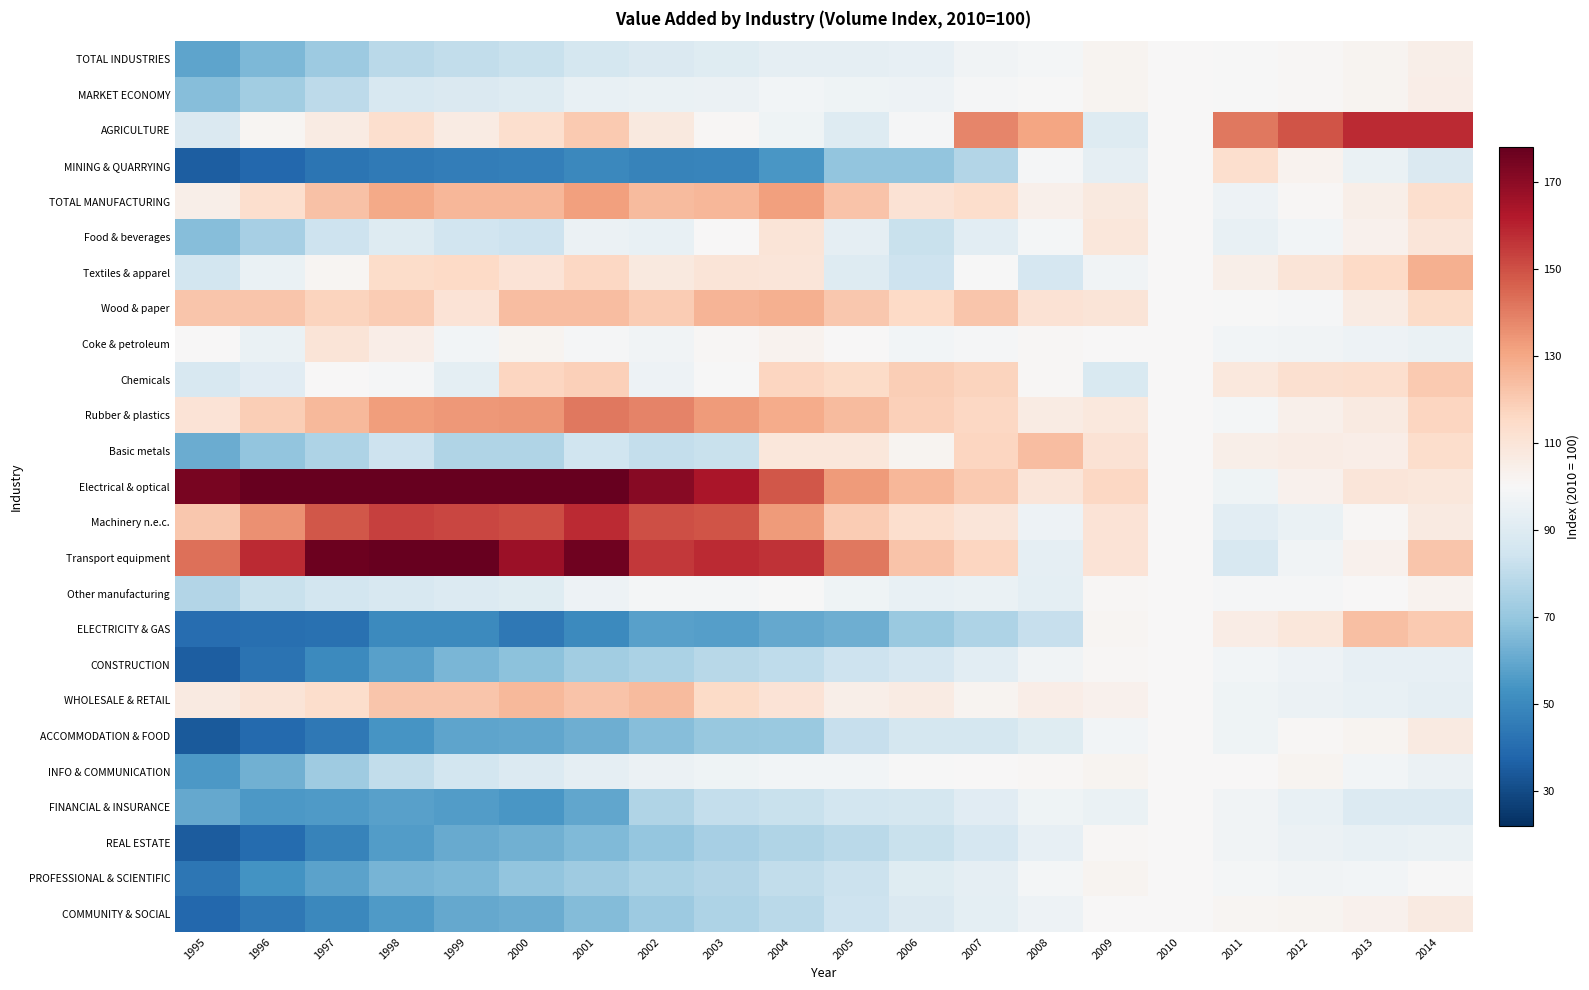

Reading right to left, list all the values displayed in this chart.

TOTAL INDUSTRIES: 2014=104.7	2013=101.9	2012=100.8	2011=99.7	2010=100.0	2009=101.9	2008=98.7	2007=97.2	2006=93.9	2005=93.0	2004=93.0	2003=90.3	2002=88.7	2001=86.5	2000=82.5	1999=81.0	1998=78.9	1997=71.5	1996=65.1	1995=58.9
MARKET ECONOMY: 2014=105.3	2013=102.3	2012=100.9	2011=99.5	2010=100.0	2009=102.3	2008=99.7	2007=99.3	2006=96.1	2005=96.6	2004=98.0	2003=95.4	2002=94.8	2001=93.9	2000=89.8	1999=88.5	1998=87.5	1997=79.5	1996=73.0	1995=66.8
AGRICULTURE: 2014=158.4	2013=158.0	2012=149.3	2011=141.2	2010=100.0	2009=89.7	2008=130.6	2007=137.9	2006=99.1	2005=89.8	2004=96.9	2003=101.1	2002=107.8	2001=120.4	2000=112.9	1999=106.6	1998=113.3	1997=106.5	1996=101.6	1995=88.9
MINING & QUARRYING: 2014=89.0	2013=94.8	2012=102.6	2011=113.2	2010=100.0	2009=93.3	2008=98.8	2007=77.1	2006=69.5	2005=69.5	2004=54.7	2003=48.4	2002=48.0	2001=49.8	2000=47.0	1999=46.2	1998=44.8	1997=43.1	1996=38.6	1995=35.7
TOTAL MANUFACTURING: 2014=112.8	2013=104.6	2012=100.8	2011=96.2	2010=100.0	2009=107.5	2008=104.1	2007=113.7	2006=111.4	2005=122.0	2004=132.0	2003=125.9	2002=124.8	2001=132.2	2000=125.8	1999=125.9	1998=129.7	1997=122.6	1996=113.4	1995=104.7
Food & beverages: 2014=109.2	2013=103.1	2012=97.9	2011=94.2	2010=100.0	2009=108.8	2008=98.2	2007=91.5	2006=82.5	2005=93.0	2004=109.8	2003=100.6	2002=94.3	2001=95.2	2000=84.0	1999=85.0	1998=90.2	1997=84.0	1996=74.1	1995=66.9
Textiles & apparel: 2014=127.8	2013=115.5	2012=109.8	2011=104.6	2010=100.0	2009=97.2	2008=87.0	2007=99.8	2006=83.7	2005=89.9	2004=109.4	2003=110.0	2002=107.7	2001=116.2	2000=111.0	1999=115.6	1998=114.2	1997=101.5	1996=95.1	1995=85.6
Wood & paper: 2014=115.0	2013=106.4	2012=99.0	2011=99.8	2010=100.0	2009=110.2	2008=111.4	2007=121.5	2006=115.7	2005=121.1	2004=127.8	2003=126.8	2002=120.0	2001=124.3	2000=124.3	1999=110.5	1998=119.6	1997=117.4	1996=121.8	1995=121.9
Coke & petroleum: 2014=95.0	2013=96.0	2012=97.0	2011=98.0	2010=100.0	2009=100.0	2008=101.0	2007=99.0	2006=98.0	2005=100.0	2004=103.0	2003=101.0	2002=97.0	2001=99.0	2000=102.0	1999=98.0	1998=105.0	1997=110.0	1996=95.0	1995=100.0
Chemicals: 2014=120.7	2013=113.0	2012=112.6	2011=108.0	2010=100.0	2009=88.0	2008=100.7	2007=117.2	2006=119.3	2005=114.8	2004=116.7	2003=99.5	2002=96.0	2001=118.3	2000=116.6	1999=92.2	1998=99.3	1997=100.2	1996=90.9	1995=87.7
Rubber & plastics: 2014=116.9	2013=106.8	2012=104.2	2011=98.2	2010=100.0	2009=108.4	2008=106.7	2007=116.2	2006=118.9	2005=124.9	2004=129.1	2003=133.3	2002=138.5	2001=141.1	2000=134.3	1999=133.6	1998=132.7	1997=125.4	1996=119.4	1995=110.4
Basic metals: 2014=113.8	2013=104.9	2012=105.8	2011=104.8	2010=100.0	2009=111.0	2008=124.2	2007=116.6	2006=102.4	2005=108.9	2004=109.0	2003=82.9	2002=81.7	2001=84.6	2000=76.6	1999=76.6	1998=83.7	1997=75.9	1996=69.5	1995=61.1
Electrical & optical: 2014=108.8	2013=109.7	2012=103.3	2011=96.6	2010=100.0	2009=116.3	2008=109.7	2007=120.4	2006=126.0	2005=133.1	2004=148.3	2003=163.6	2002=170.8	2001=178.0	2000=178.0	1999=178.0	1998=178.0	1997=178.0	1996=178.0	1995=174.1
Machinery n.e.c.: 2014=106.8	2013=101.1	2012=94.7	2011=91.6	2010=100.0	2009=110.4	2008=95.8	2007=109.5	2006=112.9	2005=119.8	2004=133.3	2003=149.3	2002=150.3	2001=157.9	2000=150.8	1999=152.1	1998=153.5	1997=148.2	1996=135.6	1995=120.9
Transport equipment: 2014=121.5	2013=103.2	2012=97.0	2011=87.4	2010=100.0	2009=110.7	2008=93.2	2007=116.5	2006=122.0	2005=141.3	2004=156.3	2003=158.2	2002=155.3	2001=175.9	2000=166.9	1999=178.0	1998=178.0	1997=176.7	1996=157.9	1995=143.0
Other manufacturing: 2014=102.5	2013=100.4	2012=98.8	2011=99.0	2010=100.0	2009=100.8	2008=92.3	2007=94.6	2006=94.3	2005=96.4	2004=99.6	2003=98.3	2002=98.4	2001=96.2	2000=90.7	1999=89.6	1998=87.4	1997=85.9	1996=82.7	1995=77.3
ELECTRICITY & GAS: 2014=120.4	2013=123.3	2012=108.8	2011=105.9	2010=100.0	2009=101.6	2008=81.7	2007=75.8	2006=71.2	2005=62.1	2004=60.0	2003=57.0	2002=57.8	2001=50.3	2000=44.5	1999=50.4	1998=50.3	1997=42.1	1996=41.4	1995=40.8
CONSTRUCTION: 2014=93.4	2013=93.6	2012=96.0	2011=97.8	2010=100.0	2009=101.0	2008=97.5	2007=91.9	2006=86.7	2005=83.9	2004=80.3	2003=78.5	2002=75.0	2001=72.6	2000=67.8	1999=64.2	1998=57.5	1997=50.4	1996=42.4	1995=35.5
WHOLESALE & RETAIL: 2014=92.7	2013=94.1	2012=95.5	2011=96.4	2010=100.0	2009=103.4	2008=105.4	2007=102.1	2006=106.2	2005=104.4	2004=110.7	2003=115.2	2002=124.9	2001=122.1	2000=125.5	1999=121.5	1998=121.4	1997=113.8	1996=110.2	1995=107.3
ACCOMMODATION & FOOD: 2014=107.0	2013=102.4	2012=100.7	2011=96.8	2010=100.0	2009=97.8	2008=90.5	2007=86.3	2006=86.1	2005=82.3	2004=71.3	2003=70.5	2002=66.8	2001=61.9	2000=59.7	1999=59.0	1998=54.2	1997=44.1	1996=39.3	1995=34.4
INFO & COMMUNICATION: 2014=95.5	2013=97.6	2012=101.9	2011=100.3	2010=100.0	2009=102.4	2008=101.2	2007=100.3	2006=99.5	2005=98.0	2004=98.0	2003=96.3	2002=95.4	2001=93.0	2000=89.5	1999=85.6	1998=80.9	1997=72.5	1996=62.3	1995=55.0
FINANCIAL & INSURANCE: 2014=89.5	2013=89.6	2012=94.2	2011=97.3	2010=100.0	2009=94.5	2008=96.9	2007=91.0	2006=86.3	2005=85.7	2004=82.8	2003=81.5	2002=76.5	2001=59.3	2000=54.8	1999=56.5	1998=57.9	1997=55.7	1996=54.9	1995=59.8
REAL ESTATE: 2014=95.0	2013=94.4	2012=95.6	2011=97.4	2010=100.0	2009=101.2	2008=93.8	2007=86.6	2006=82.8	2005=79.1	2004=76.6	2003=73.9	2002=69.6	2001=65.6	2000=62.8	1999=60.8	1998=56.2	1997=47.9	1996=40.1	1995=34.8
PROFESSIONAL & SCIENTIFIC: 2014=99.5	2013=98.0	2012=97.0	2011=98.6	2010=100.0	2009=102.1	2008=98.5	2007=92.7	2006=90.3	2005=83.5	2004=80.6	2003=77.4	2002=75.0	2001=72.3	2000=69.2	1999=64.8	1998=64.0	1997=58.2	1996=53.6	1995=43.9
COMMUNITY & SOCIAL: 2014=107.0	2013=103.4	2012=102.4	2011=101.8	2010=100.0	2009=100.2	2008=96.2	2007=92.5	2006=88.5	2005=83.6	2004=78.8	2003=76.2	2002=71.8	2001=66.1	2000=61.6	1999=60.1	1998=55.6	1997=49.9	1996=44.4	1995=38.7